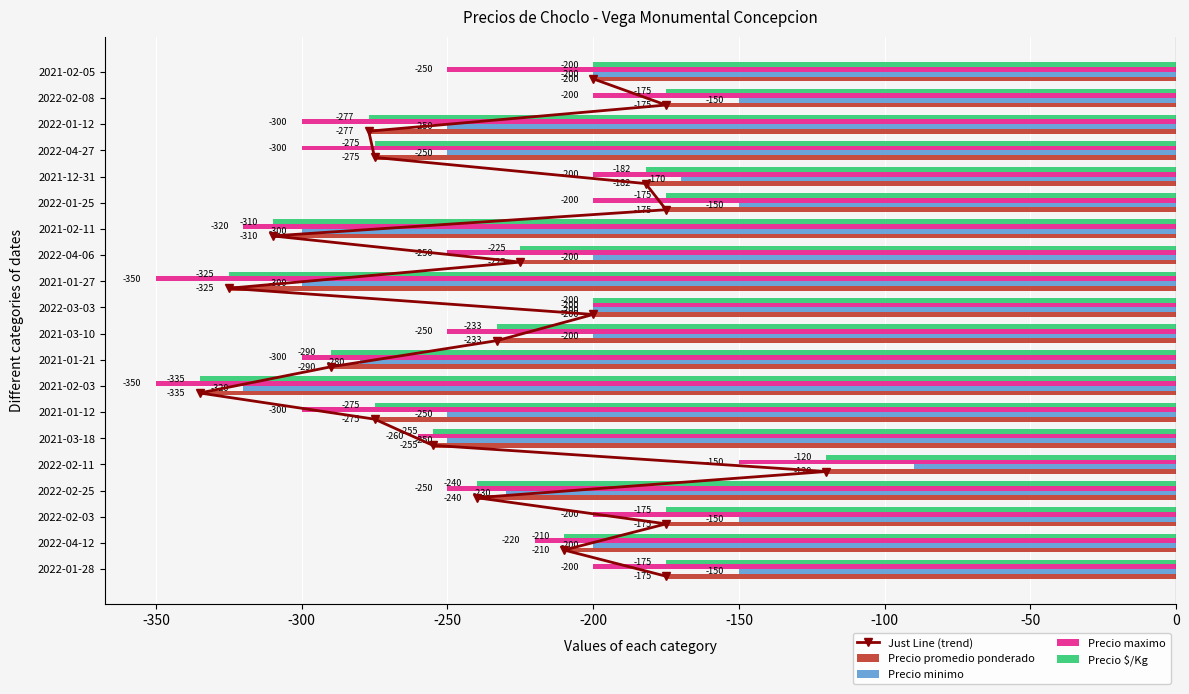

The value of Precio minimo at 2022-02-11 is -141.1. True or false?

False